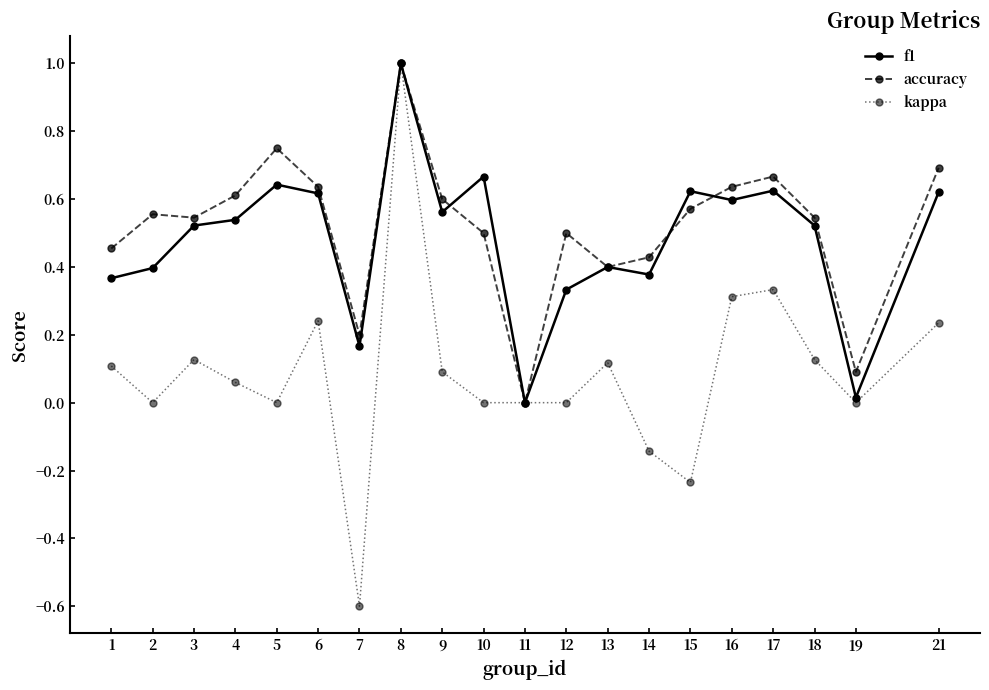

At which category is the sum across all series the highest?

8